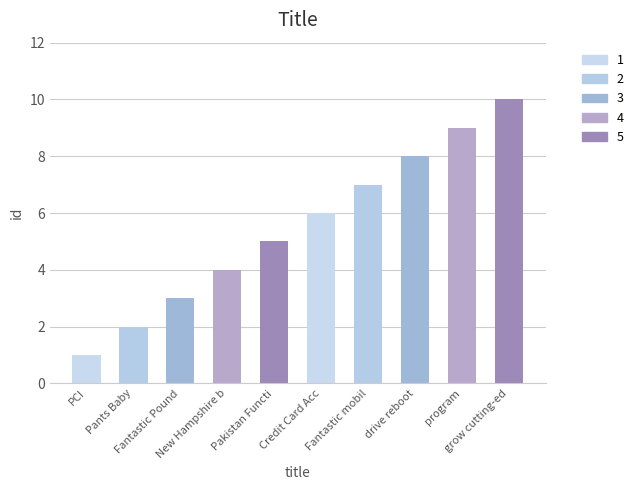

Rank the categories by value from lowest to highest.

PCI, Pants Baby, Fantastic Pound, New Hampshire b, Pakistan Functi, Credit Card Acc, Fantastic mobil, drive reboot, program, grow cutting-ed